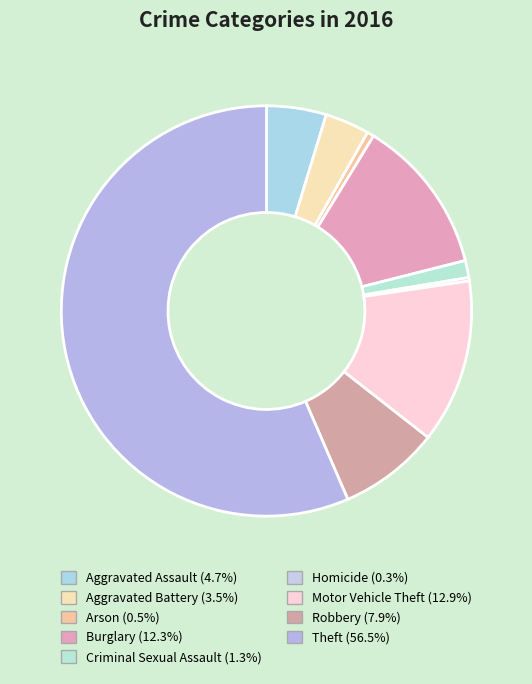

Approximately how many times larger is the value at Robbery compared to Burglary?

0.6